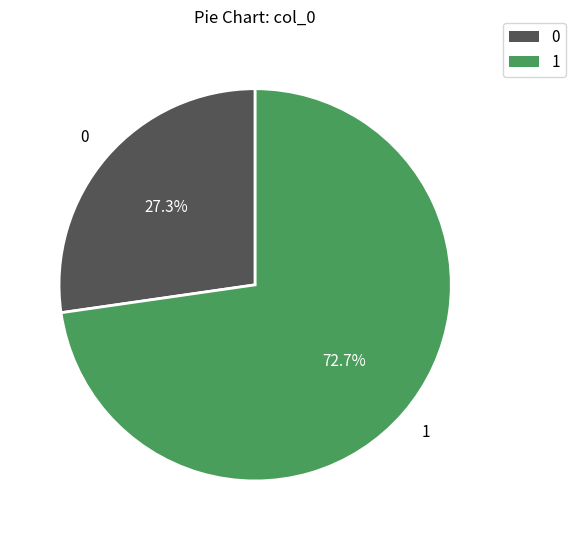

To the nearest percent, what is the difference between the largest and smallest slice percentages?

45%